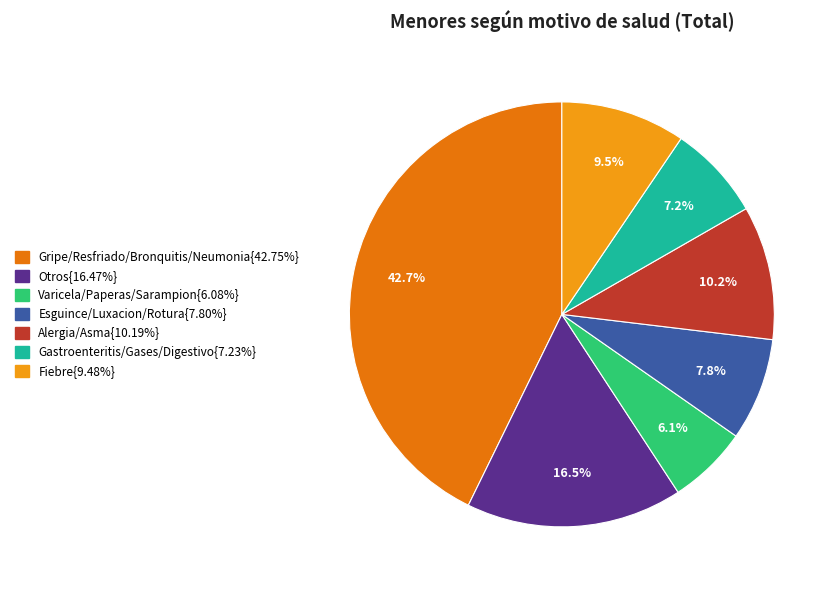

Is there any slice that represents more than half of the pie?

No